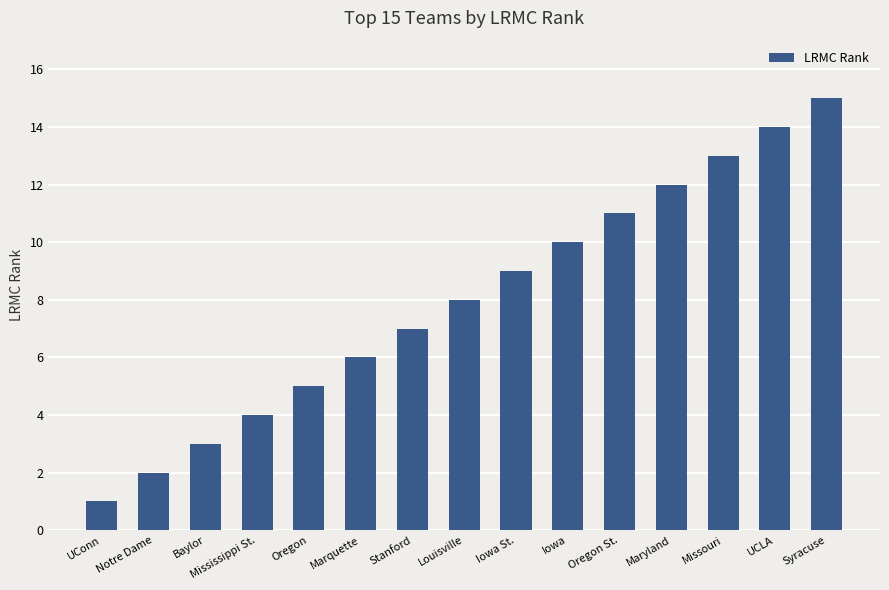

What is the label of the 1st bar from the left?

UConn